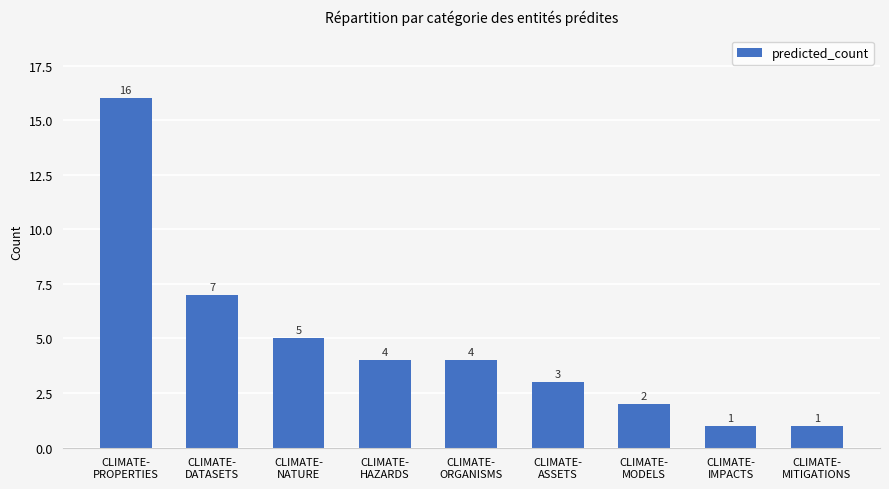

What is the change in value from CLIMATE-
PROPERTIES to CLIMATE-
DATASETS?

-9